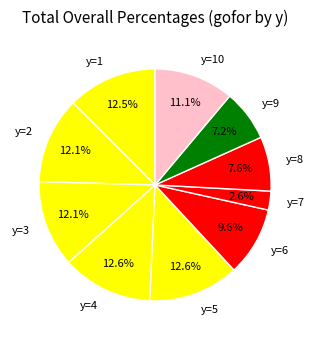

What is the total percentage of y=4 and y=1?

25.1%